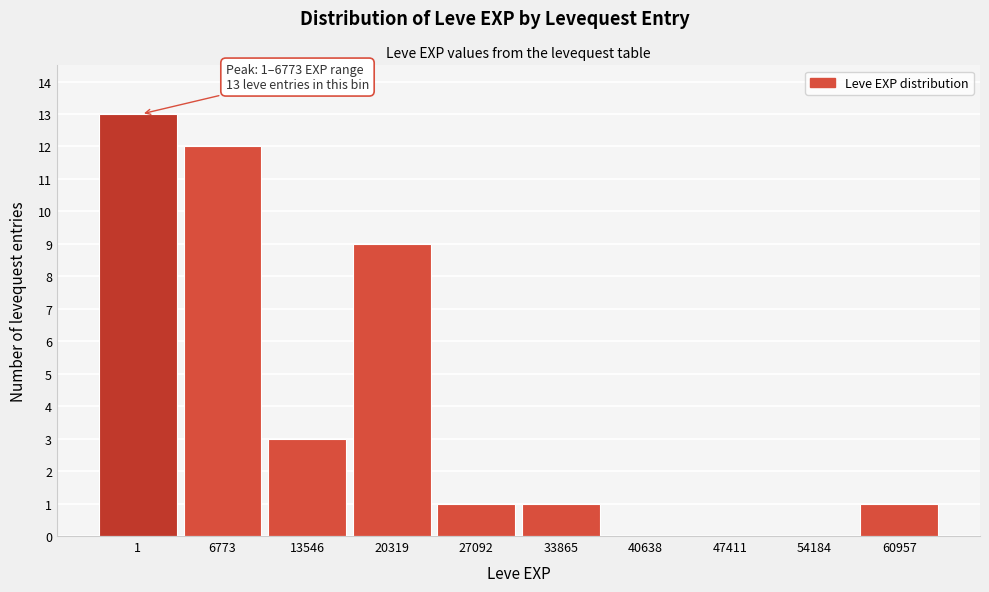

Reading left to right, list all the values displayed in this chart.

1=13	6773=12	13546=3	20319=9	27092=1	33865=1	40638=0	47411=0	54184=0	60957=1